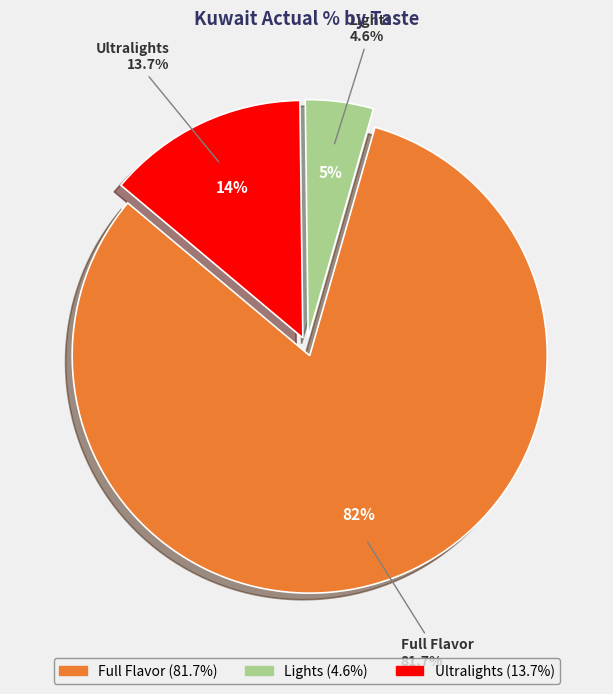

To the nearest percent, what percentage of the pie is Lights?

5%